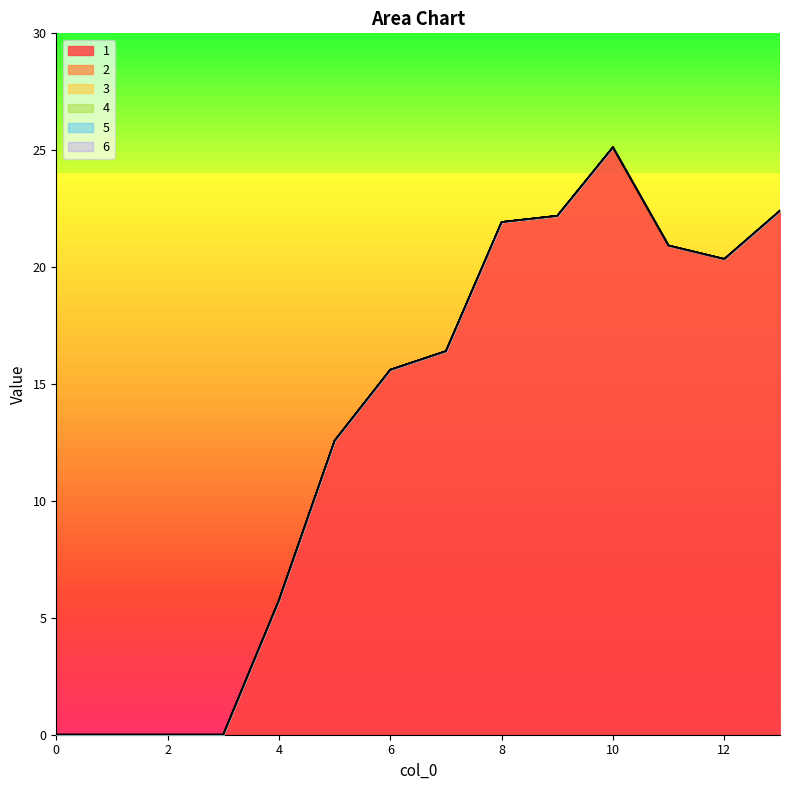

At how many categories does at least one series exceed 0?

10